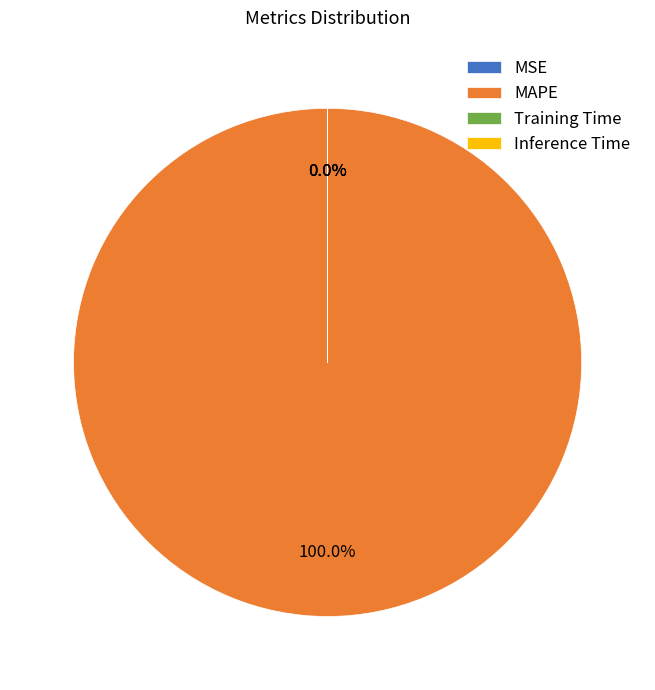

The Inference Time slice represents 1% of the pie. True or false?

False